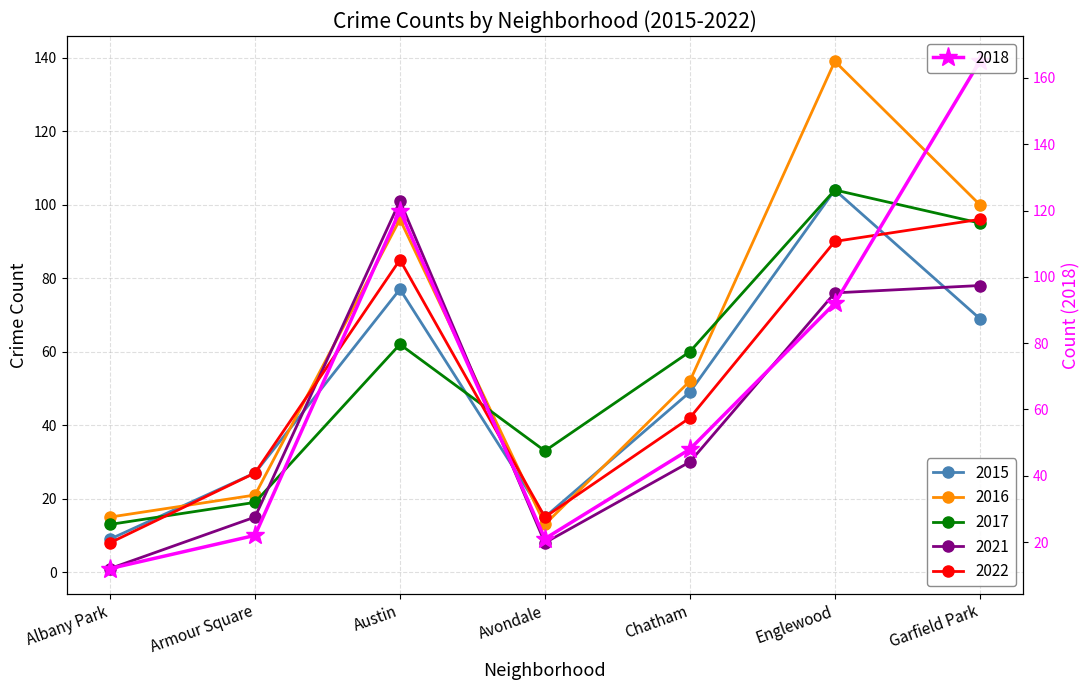

Reading right to left, extract all data points from this chart.

2015: 69	104	49	15	77	27	9
2016: 100	139	52	13	96	21	15
2017: 95	104	60	33	62	19	13
2018: 165	92	48	21	120	22	12
2021: 78	76	30	8	101	15	1
2022: 96	90	42	15	85	27	8